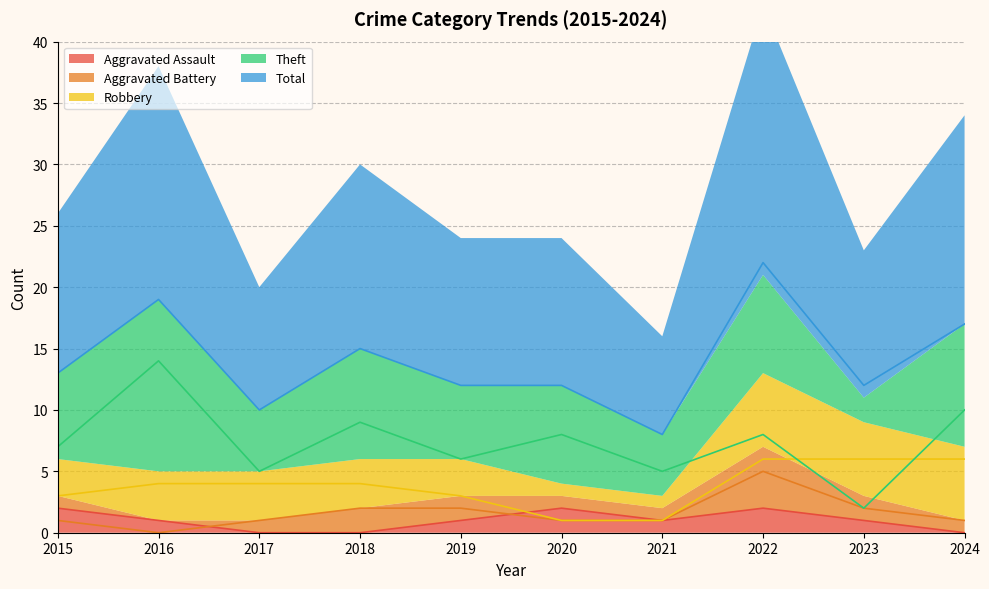

How many interior local valleys does the Aggravated Battery series have?

1